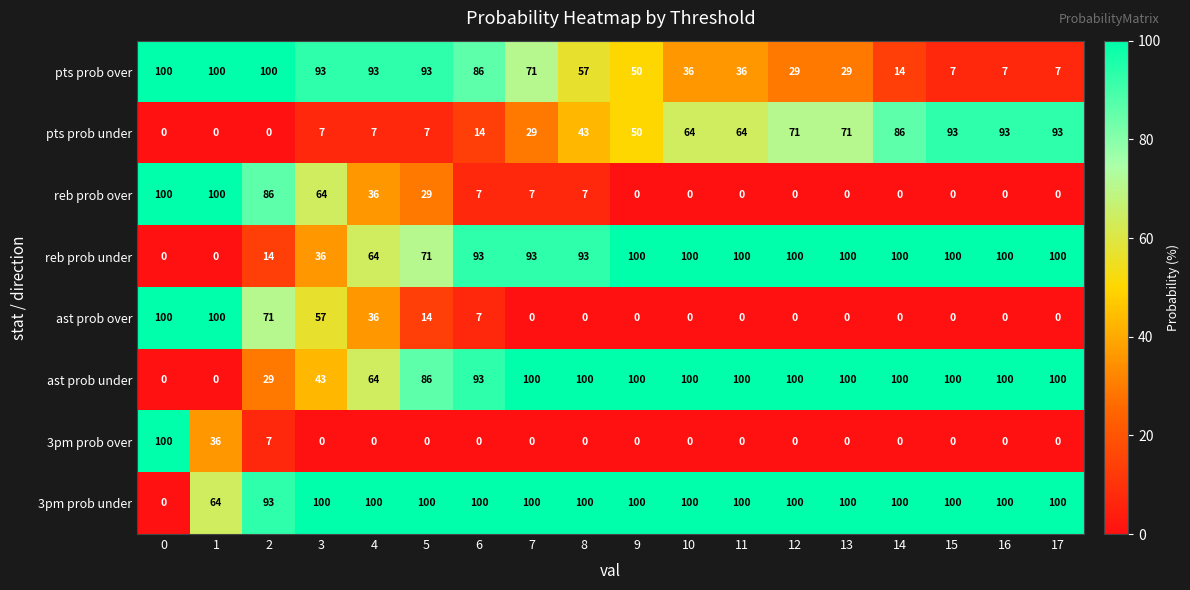

What is the sum of all 3pm prob over values?

143